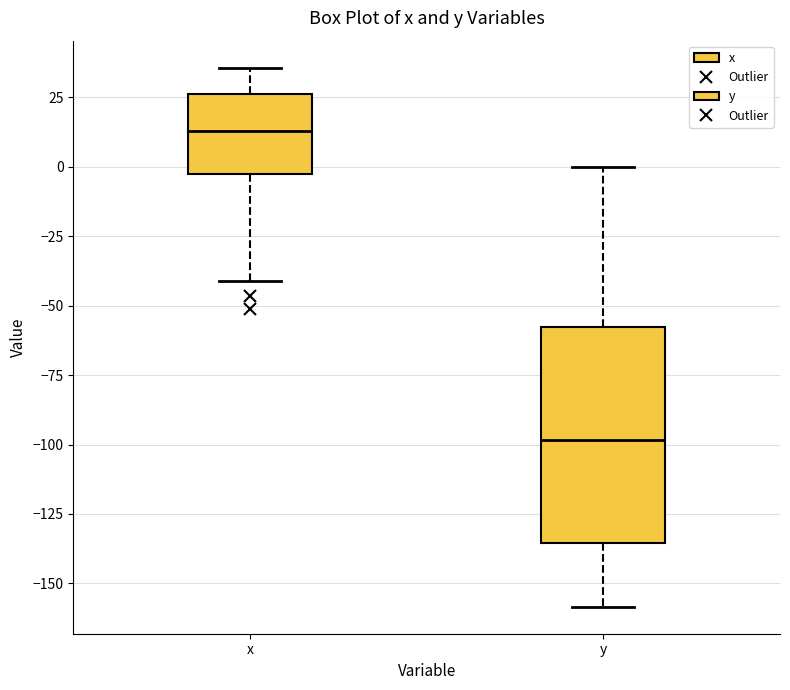

Where does the upper whisker of the box for x end on the y-axis? The values are not printed on the chart, so give them approximately, as read against the axis.

35